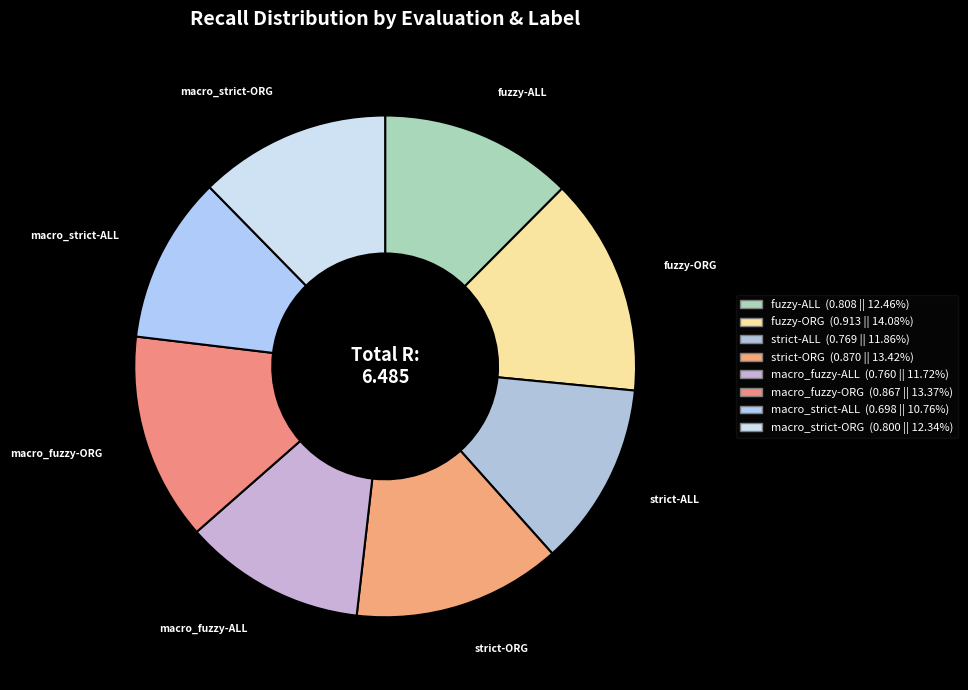

Is it true that fuzzy-ORG is 3% of the pie?

False